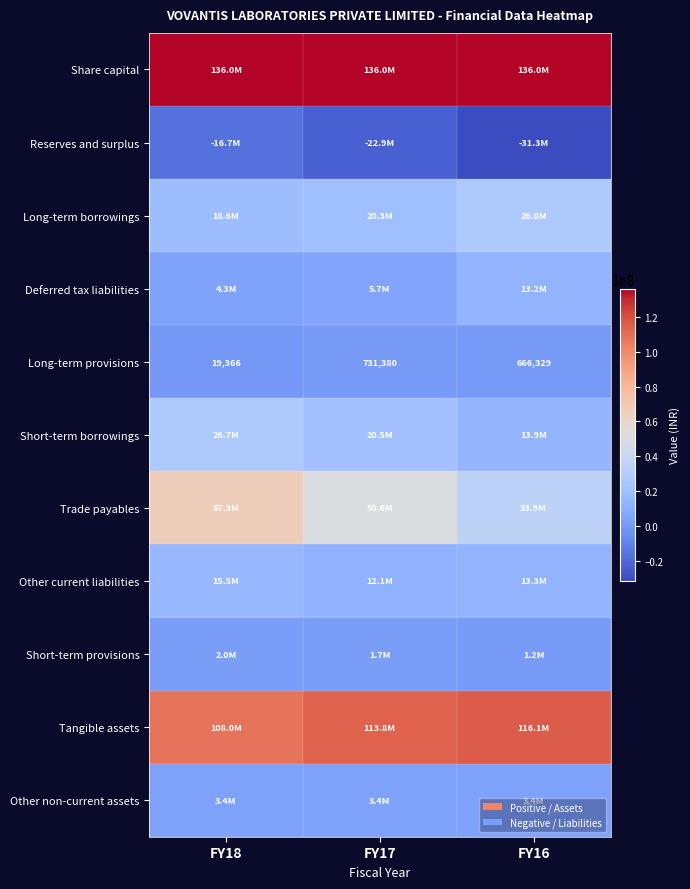

Rank the categories by Long-term provisions value from highest to lowest.

FY17, FY16, FY18